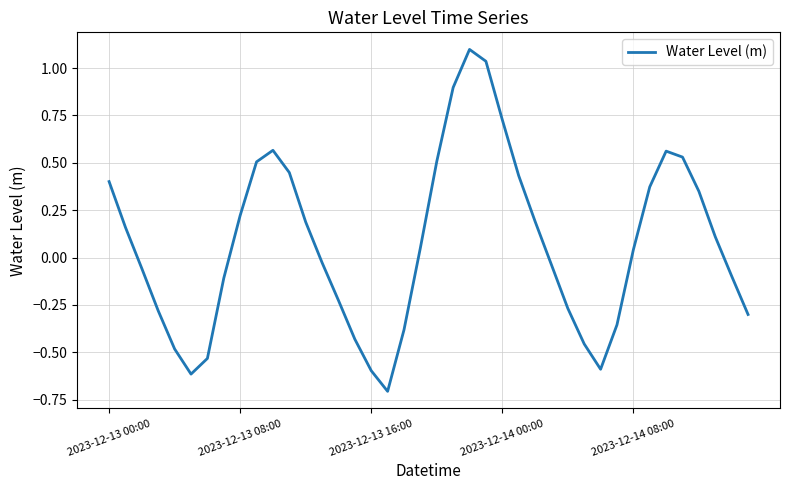

What is the greatest value displayed?

1.1